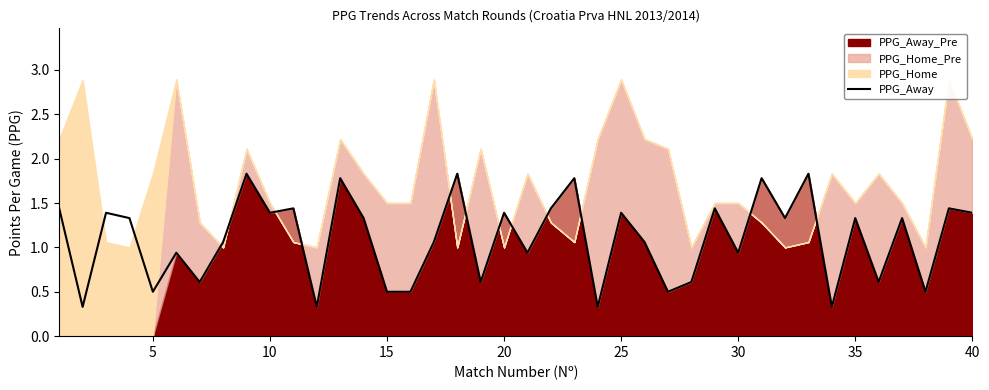

What is the minimum value for PPG_Away?

0.3